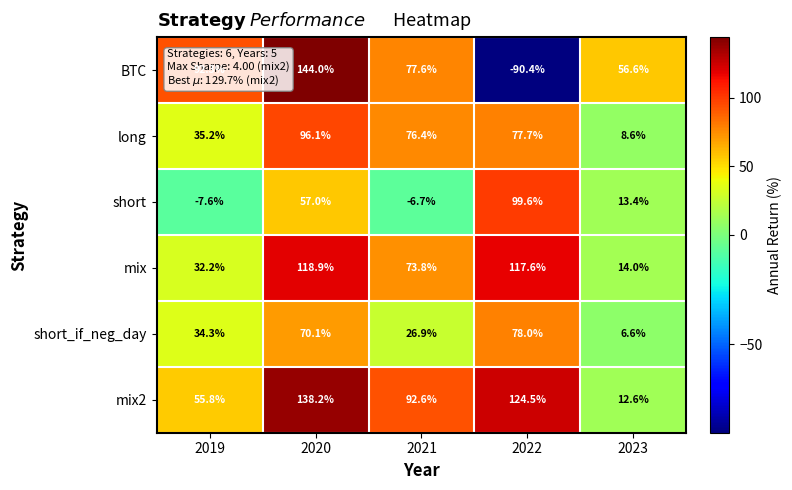

How many categories are shown in the chart?

5